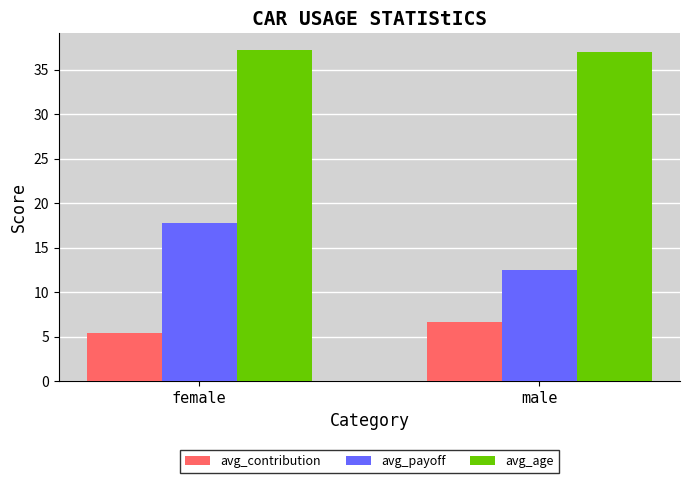

At how many categories does at least one series exceed 35?

2